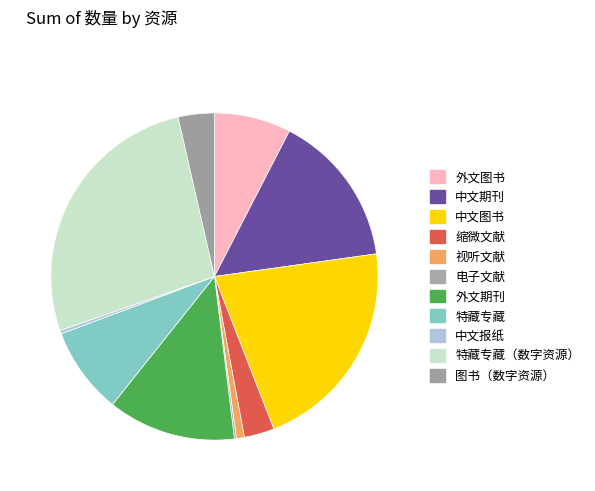

Approximately how many times larger is the value at 特藏专藏（数字资源） compared to 外文图书?

3.5